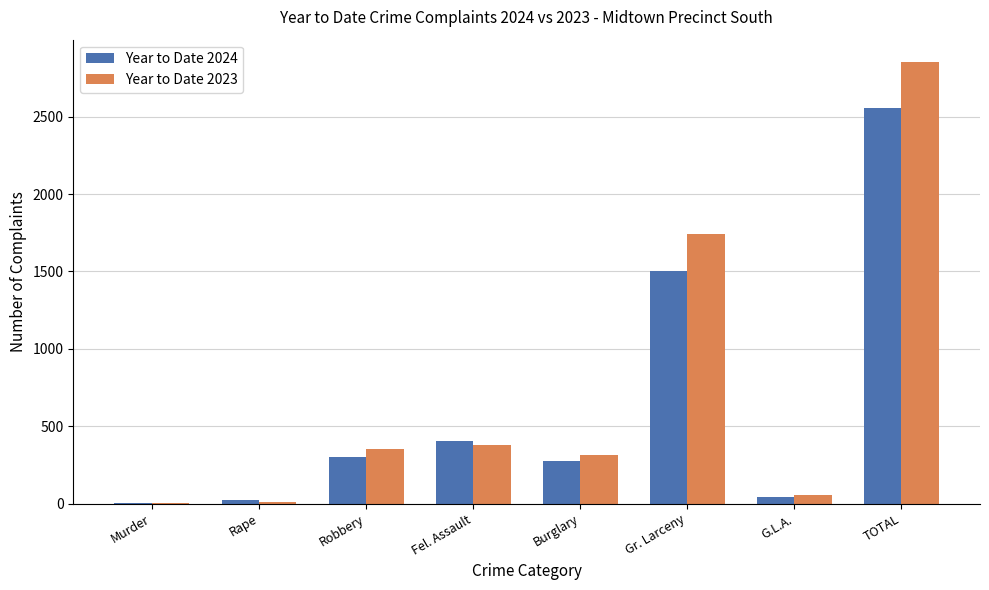

Count the number of categories in the chart.

8